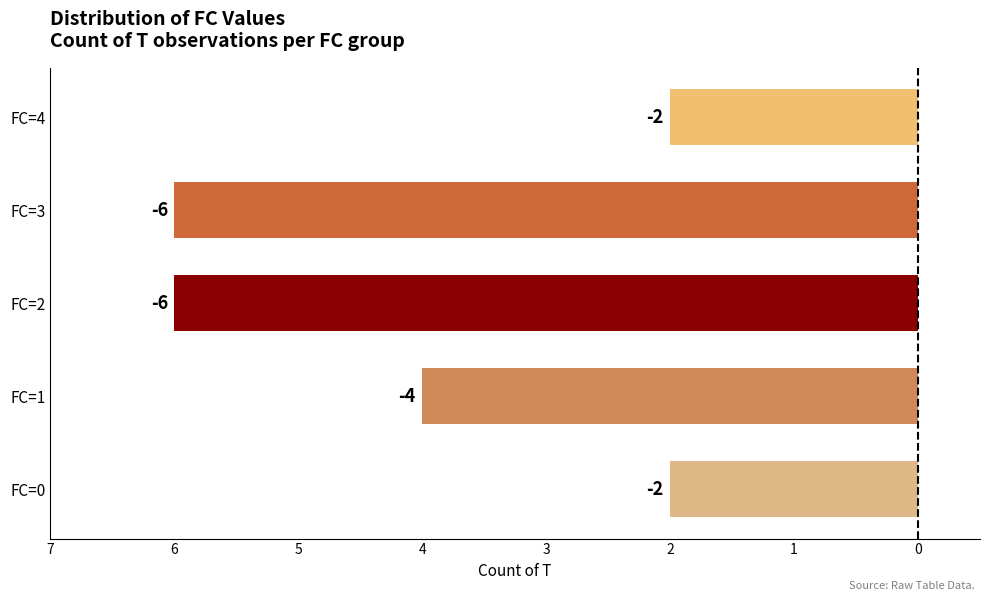

Are the bars grouped side by side (vs. stacked)?

No